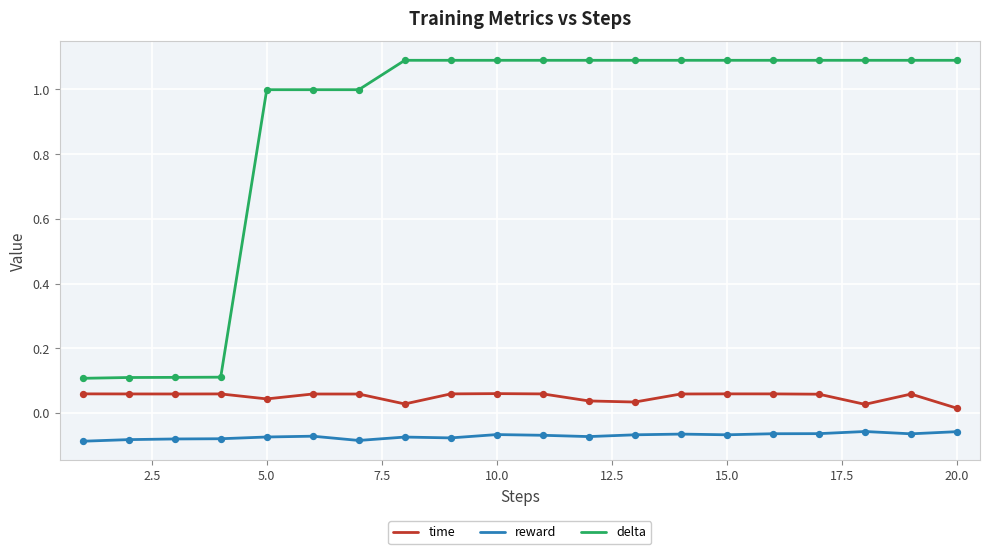

Which series has the largest range (max minus min)?

delta